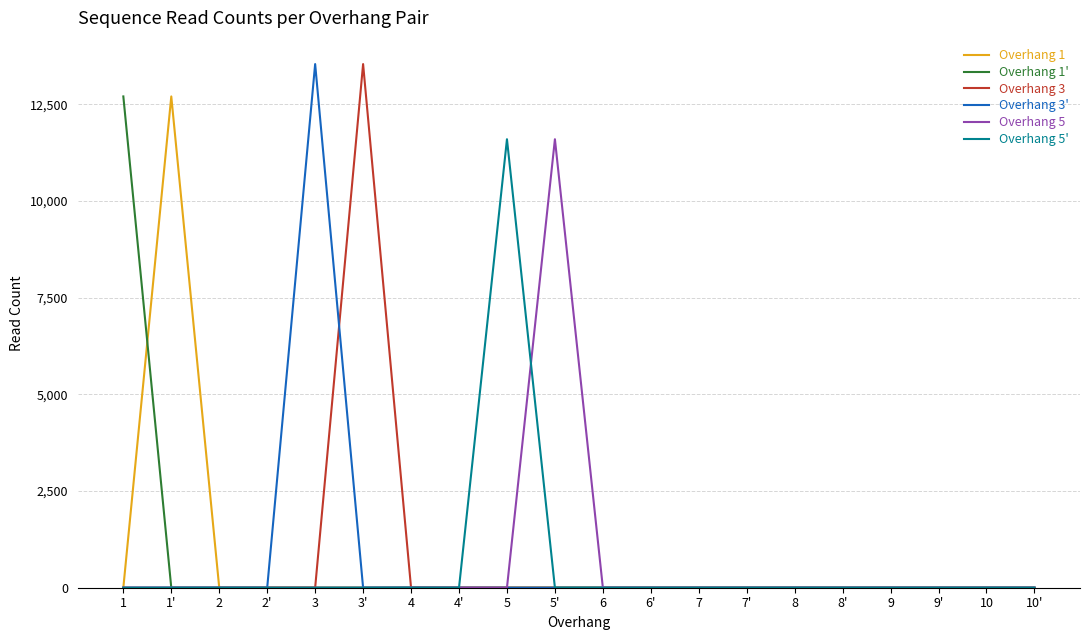

Which series changed the most between 1 and 10?

Overhang 1'